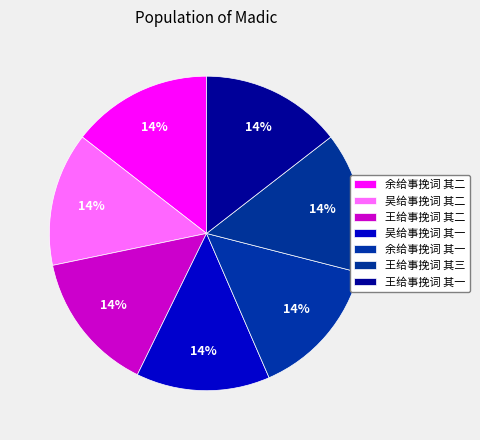

Does 余给事挽词 其一 account for over 50% of the chart?

No